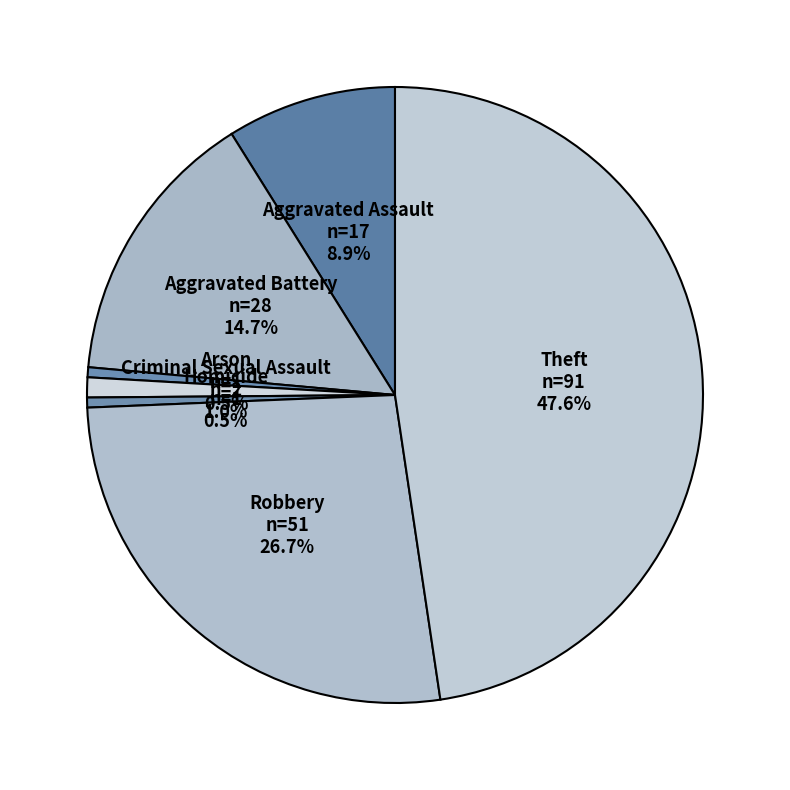

Is the sum of Criminal Sexual Assault and Theft greater than half?

No